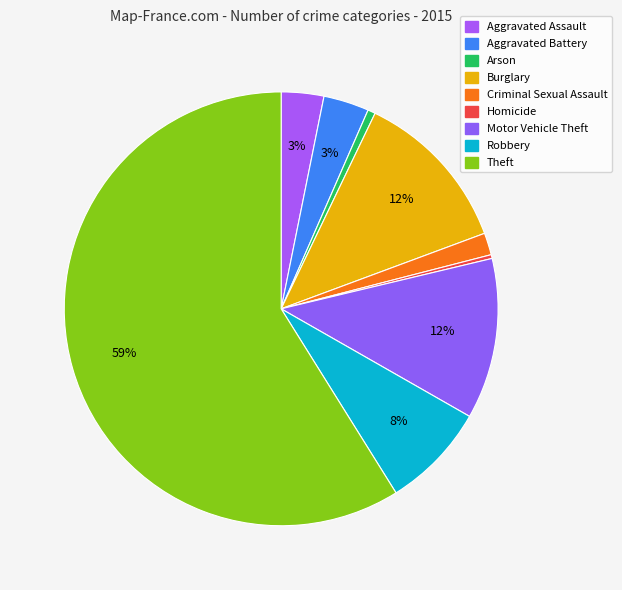

Count the number of slices in the pie.

9